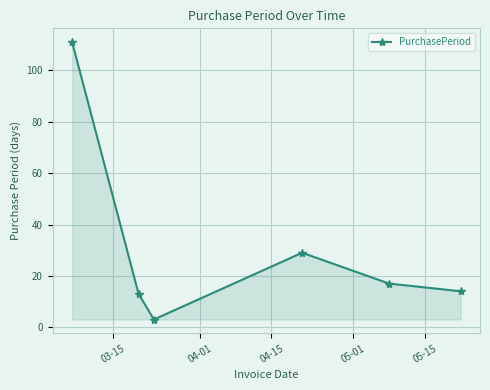

How many values are below 17?

3